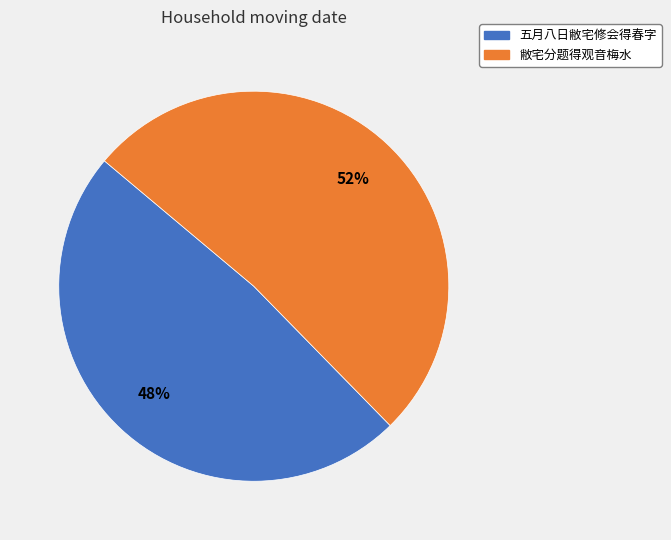

Do 敝宅分题得观音梅水 and 五月八日敝宅修会得春字 together represent more than half of the pie?

Yes